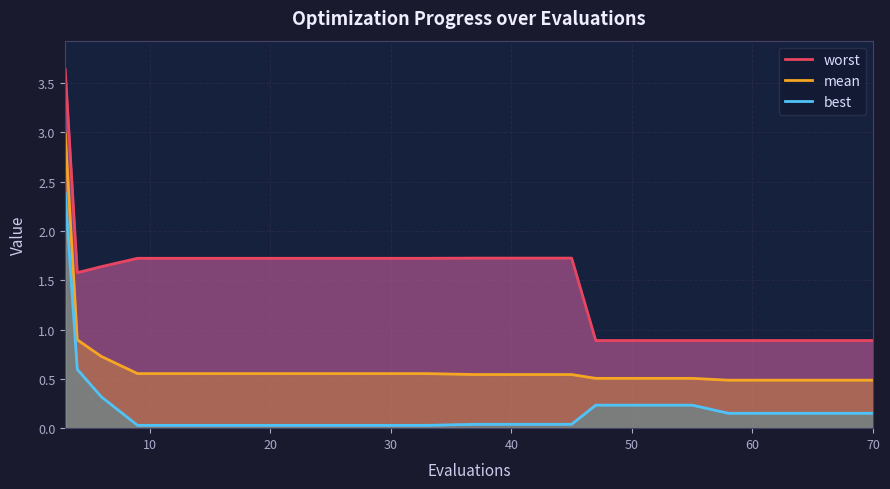

List the series in order of their overall mean, lowest first.

best, mean, worst